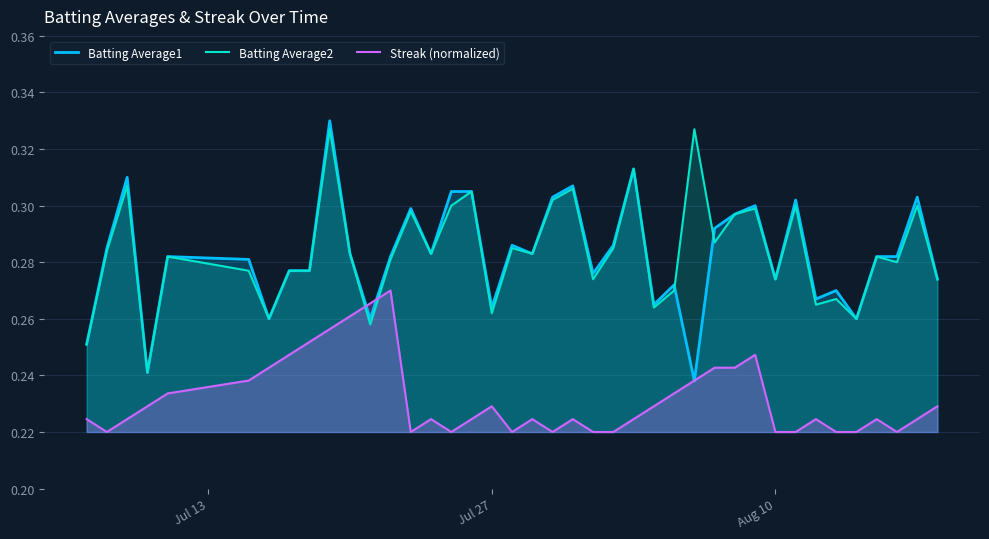

True or false: Batting Average2 and Streak (normalized) cross at least once.

True